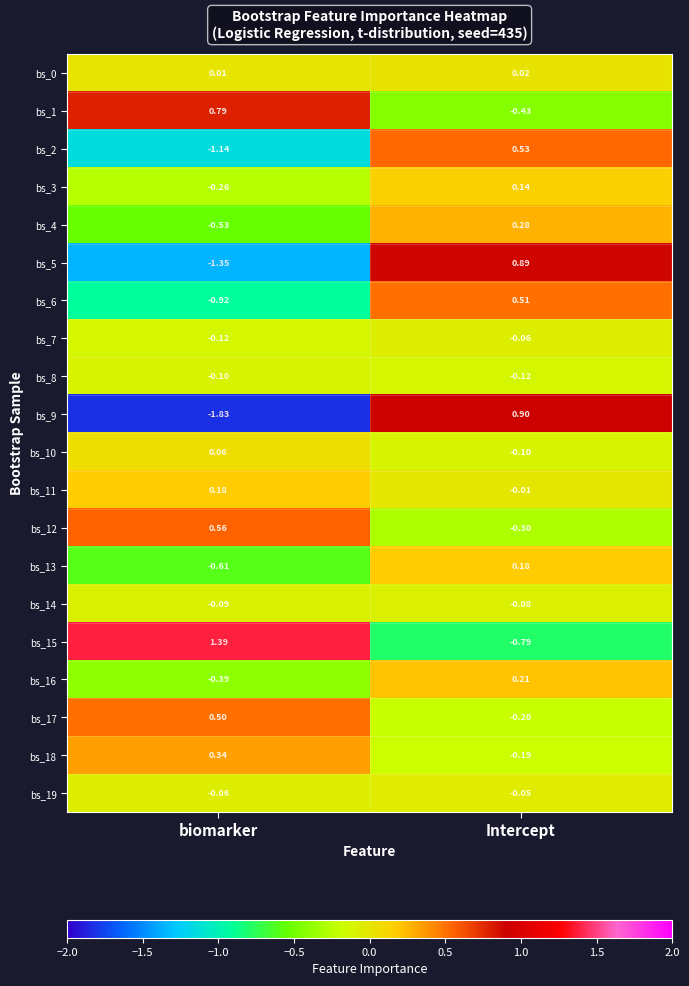

Where is bs_3 nearest to the value 0?

Intercept